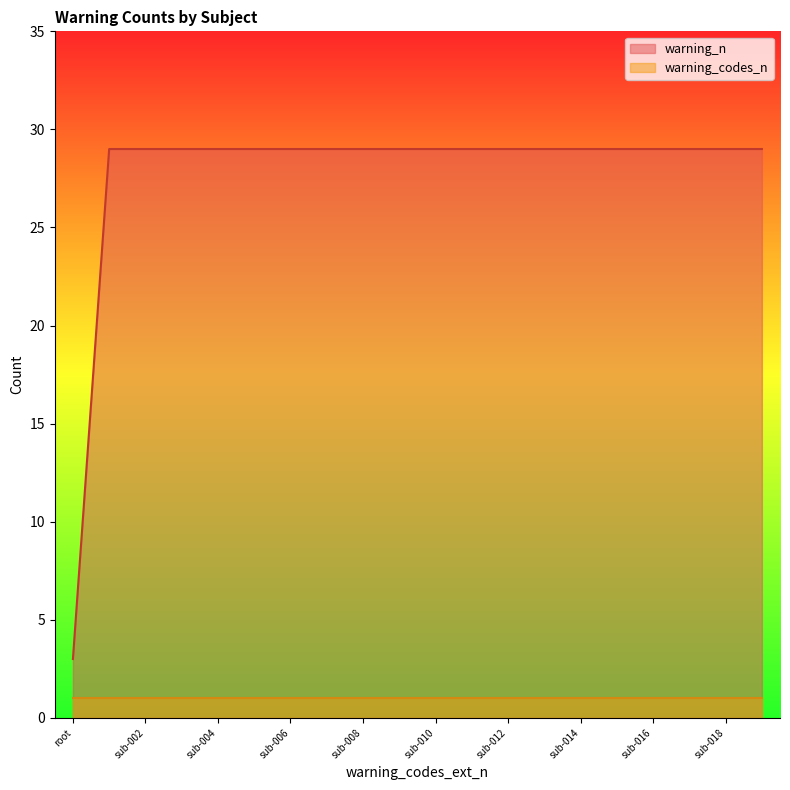

List the labels in order of value, smallest first.

root, sub-001, sub-002, sub-003, sub-004, sub-005, sub-006, sub-007, sub-008, sub-009, sub-010, sub-011, sub-012, sub-013, sub-014, sub-015, sub-016, sub-017, sub-018, sub-019